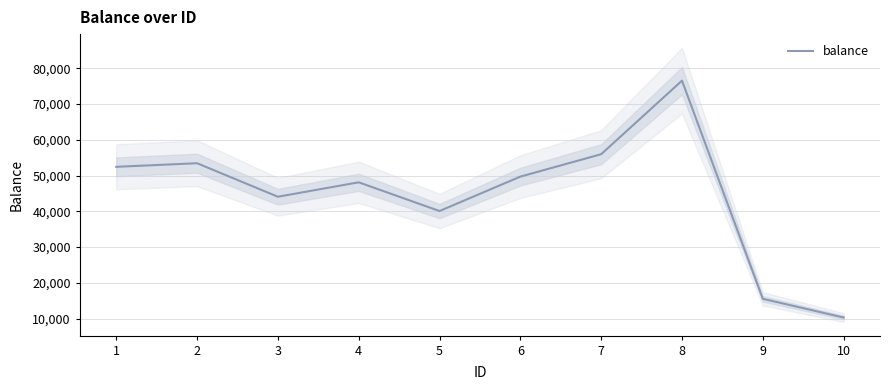

Reading left to right, what are all the values shown in this chart?

52439	53445	44076	48108	40076	49701	55964	76535	15524	10298